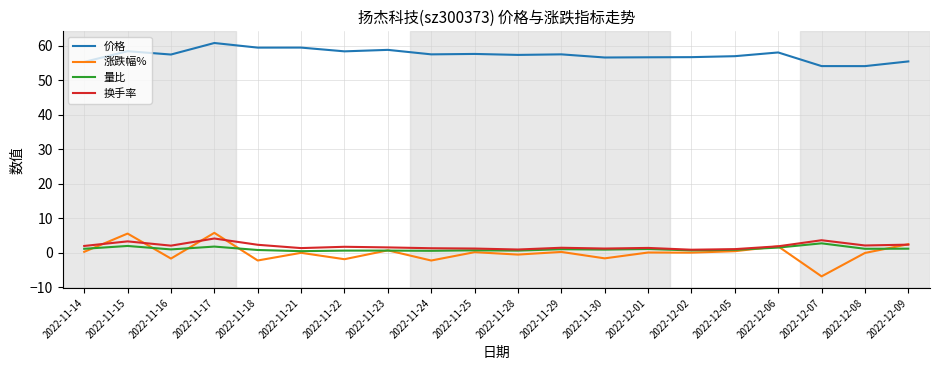

What is the difference between the highest and lowest values at 2022-12-07?

60.9